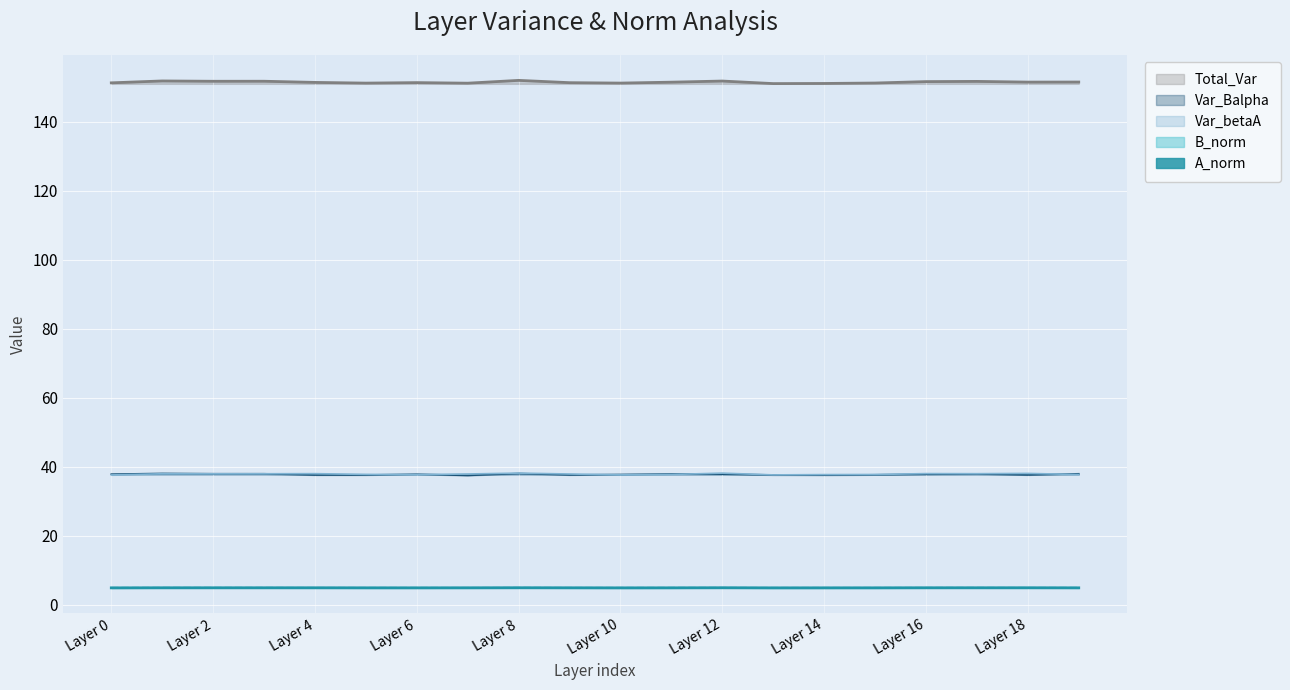

What is the value of the Total_Var point at the 12th from the left?

151.3